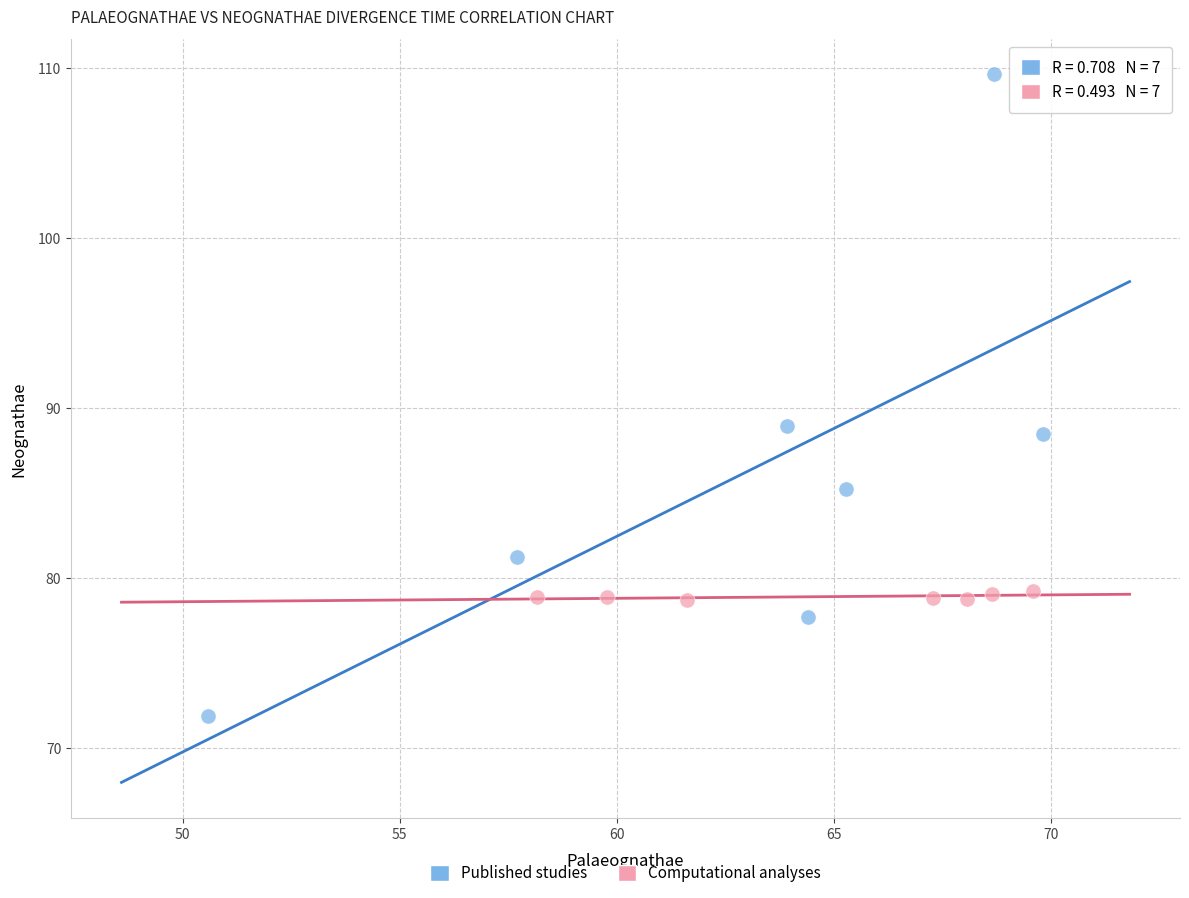

Which series has the largest Y range (max minus min)?

Published studies